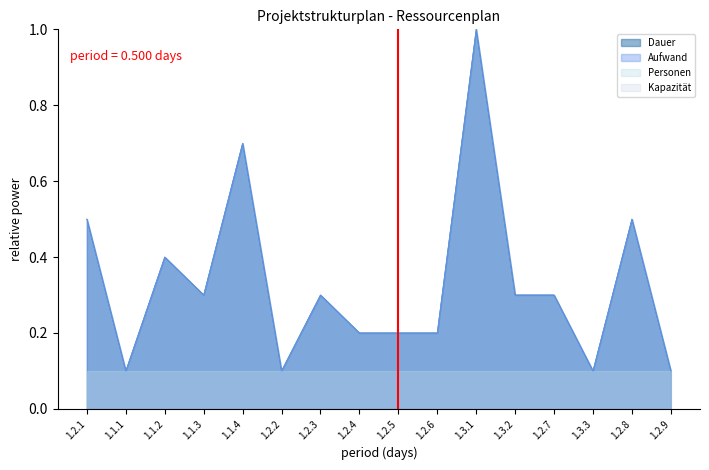

Reading left to right, list all the values displayed in this chart.

Dauer: 1.2.1=0.5	1.1.1=0.1	1.1.2=0.4	1.1.3=0.3	1.1.4=0.7	1.2.2=0.1	1.2.3=0.3	1.2.4=0.2	1.2.5=0.2	1.2.6=0.2	1.3.1=1.0	1.3.2=0.3	1.2.7=0.3	1.3.3=0.1	1.2.8=0.5	1.2.9=0.1
Aufwand: 1.2.1=0.5	1.1.1=0.1	1.1.2=0.4	1.1.3=0.3	1.1.4=0.7	1.2.2=0.1	1.2.3=0.3	1.2.4=0.2	1.2.5=0.2	1.2.6=0.2	1.3.1=1.0	1.3.2=0.3	1.2.7=0.3	1.3.3=0.1	1.2.8=0.5	1.2.9=0.1